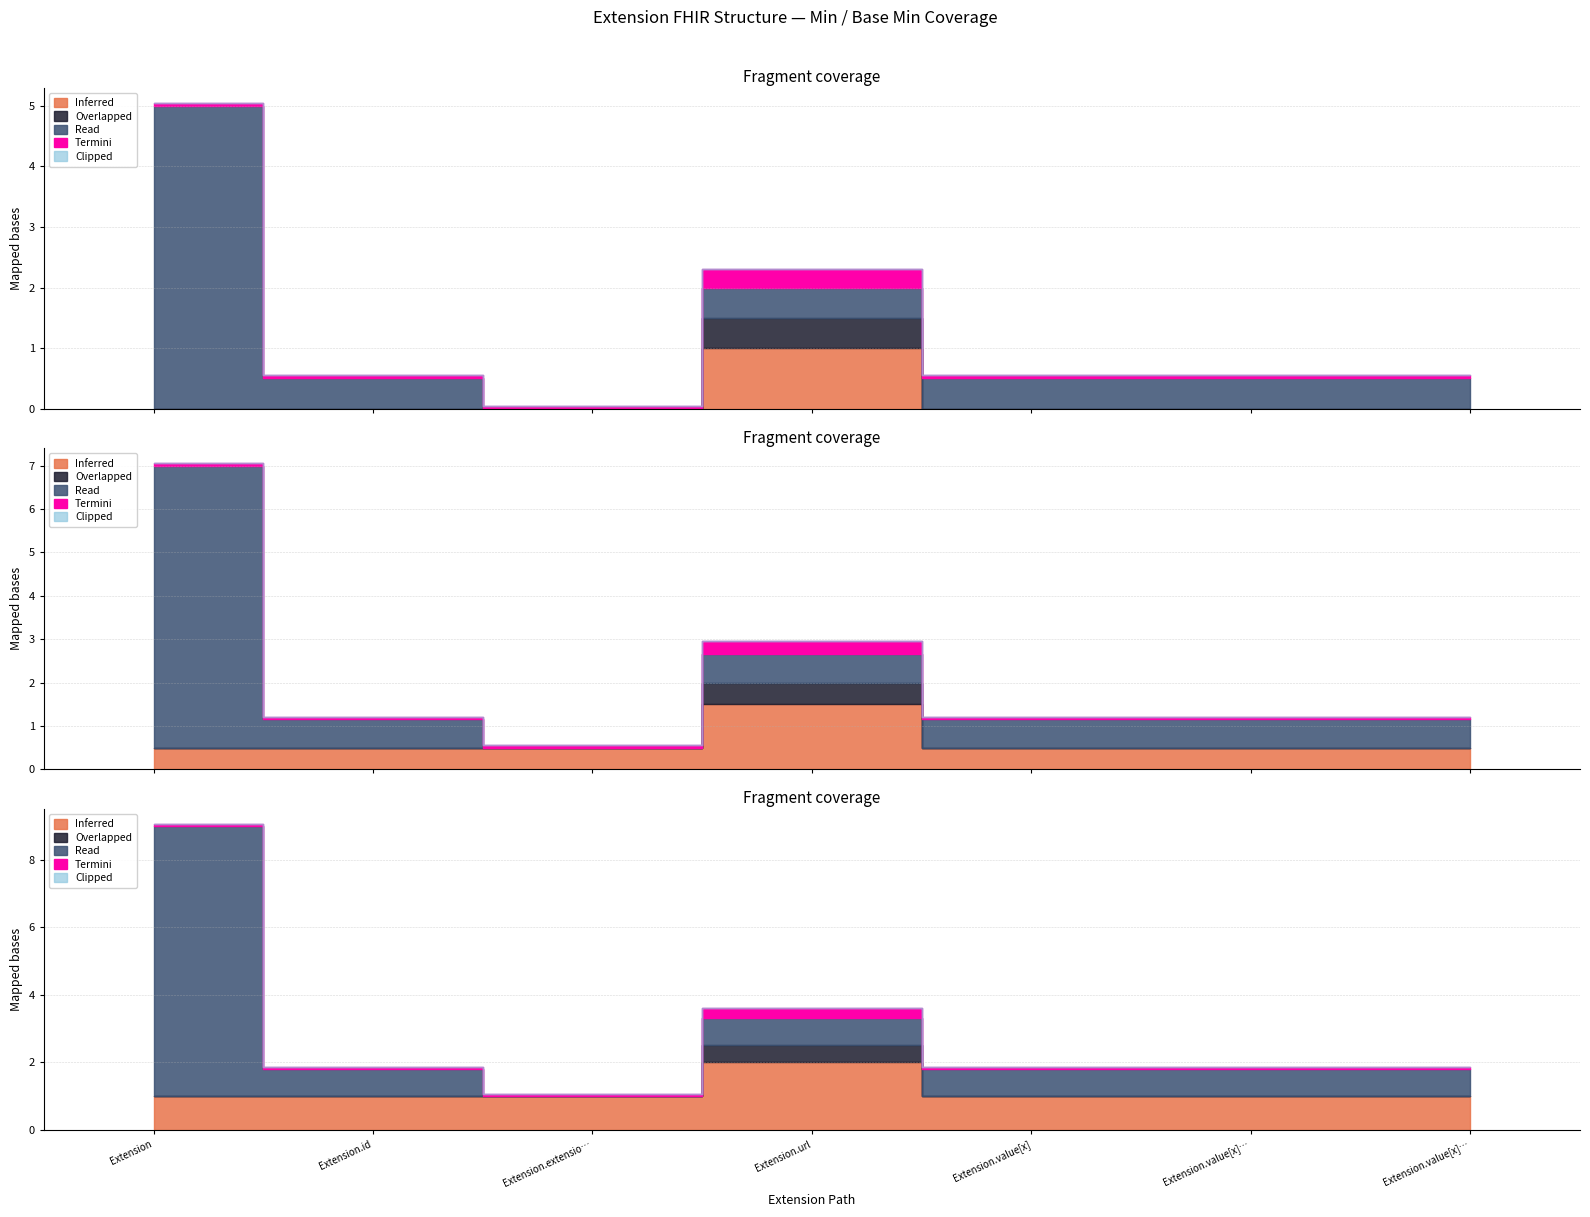

Count the number of categories in the chart.

7